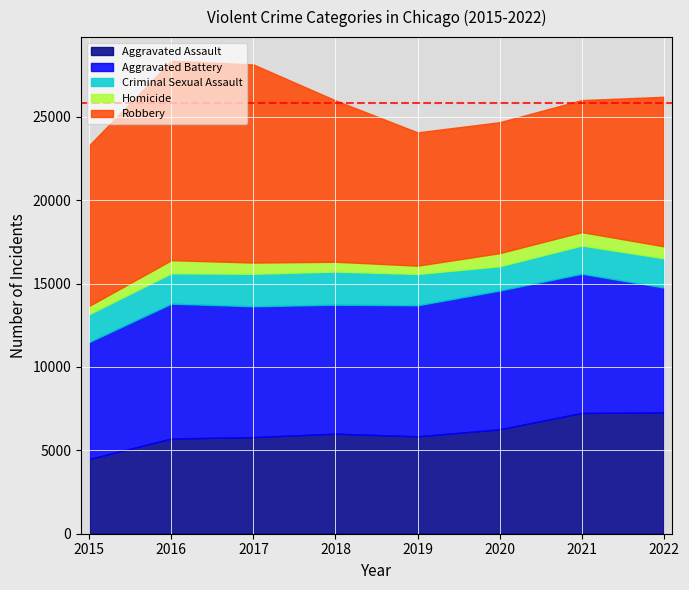

What is the value of the Aggravated Battery point at the 6th from the left?

8319